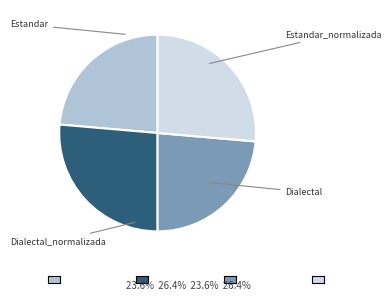

Rank the categories by value from highest to lowest.

Estandar_normalizada, Dialectal_normalizada, Estandar, Dialectal